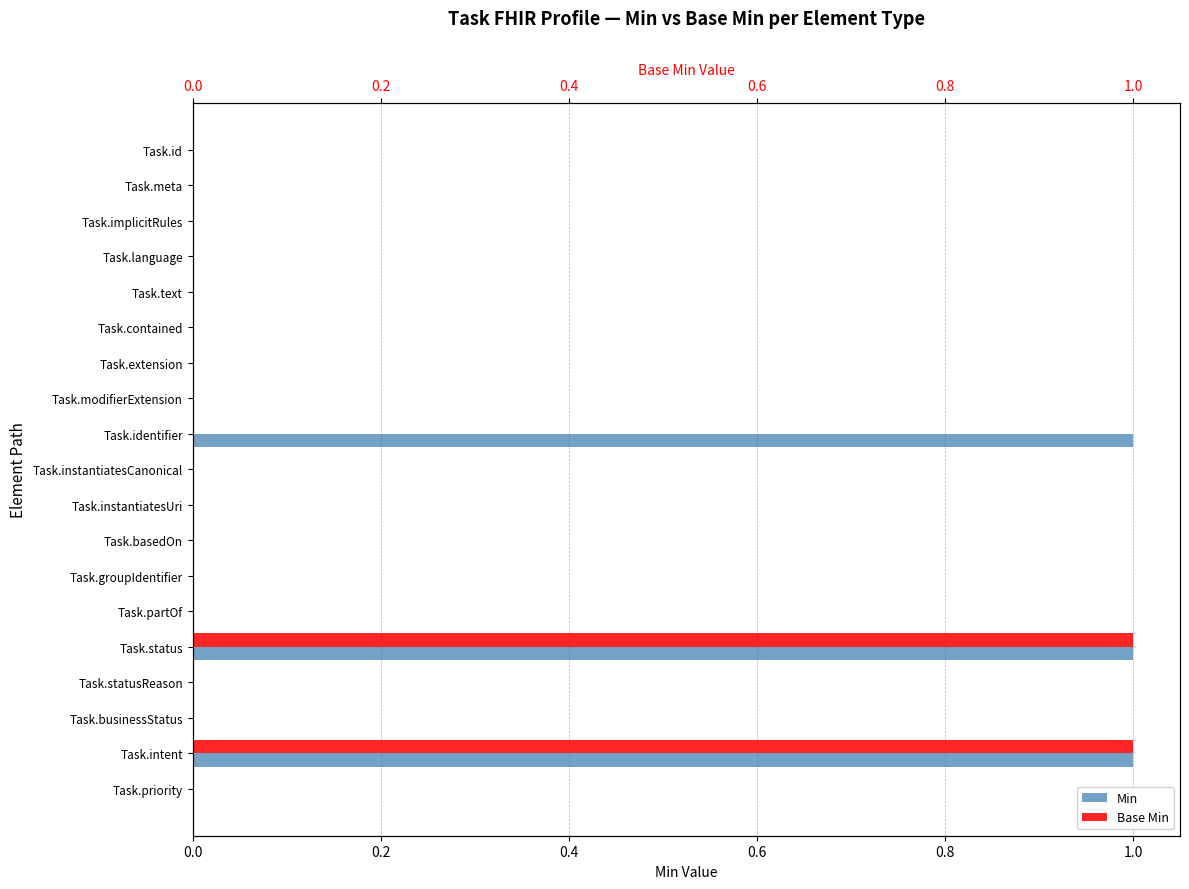

Between Task.modifierExtension and Task.instantiatesUri, which is larger?

Task.modifierExtension